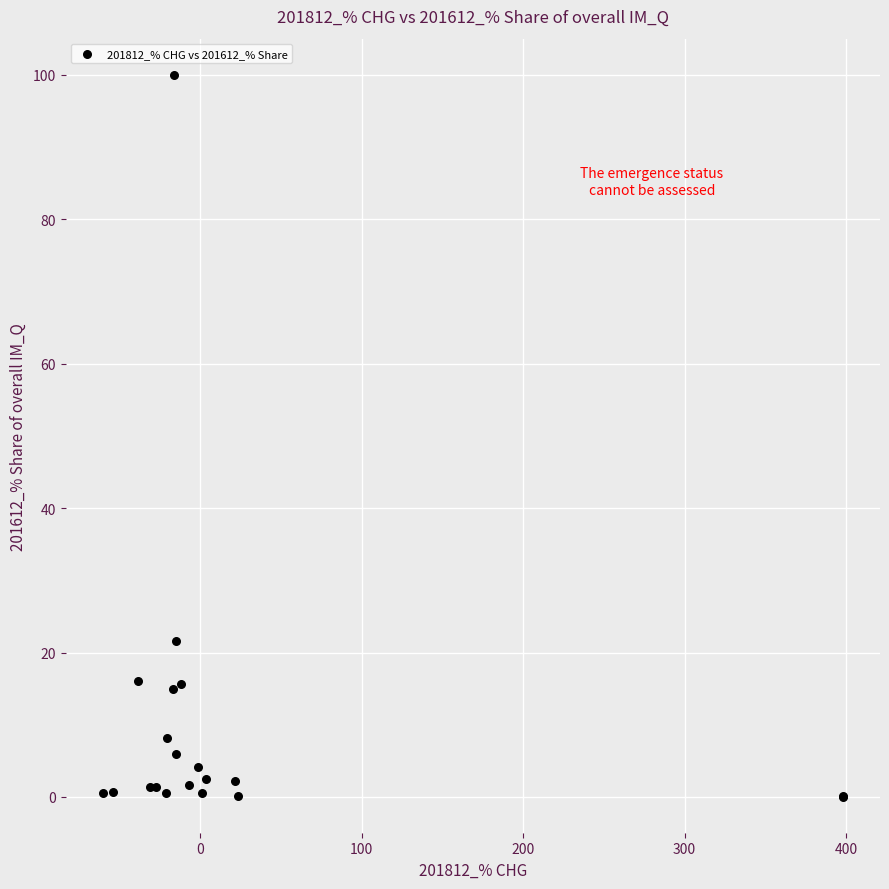

What Y value in the scatter plot is closest to 50?

21.6